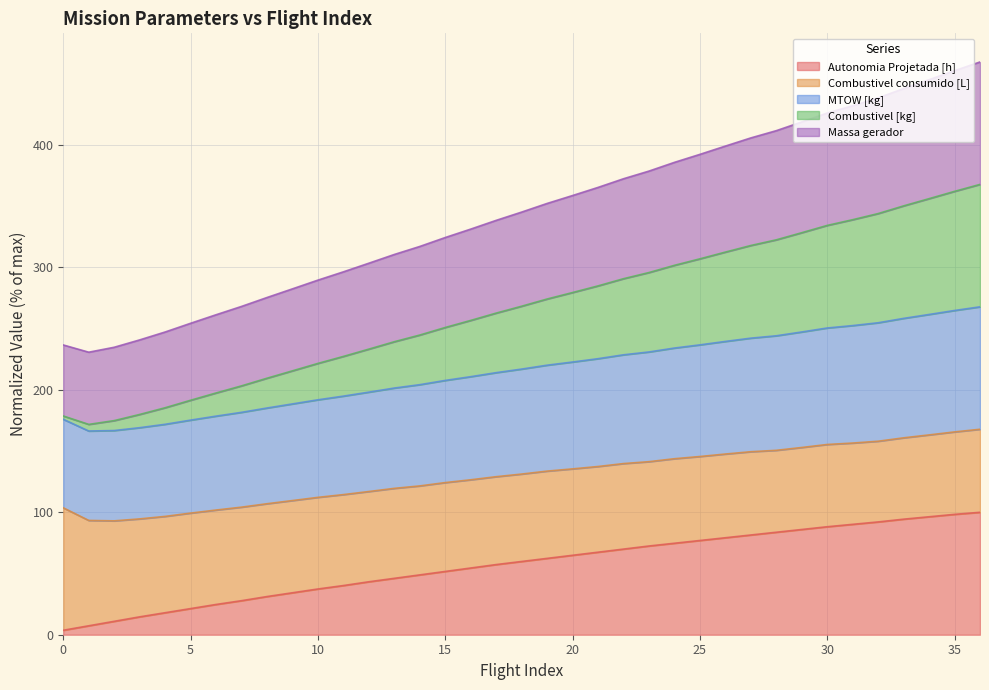

What is the highest value of the Autonomia Projetada [h] series?

100.0